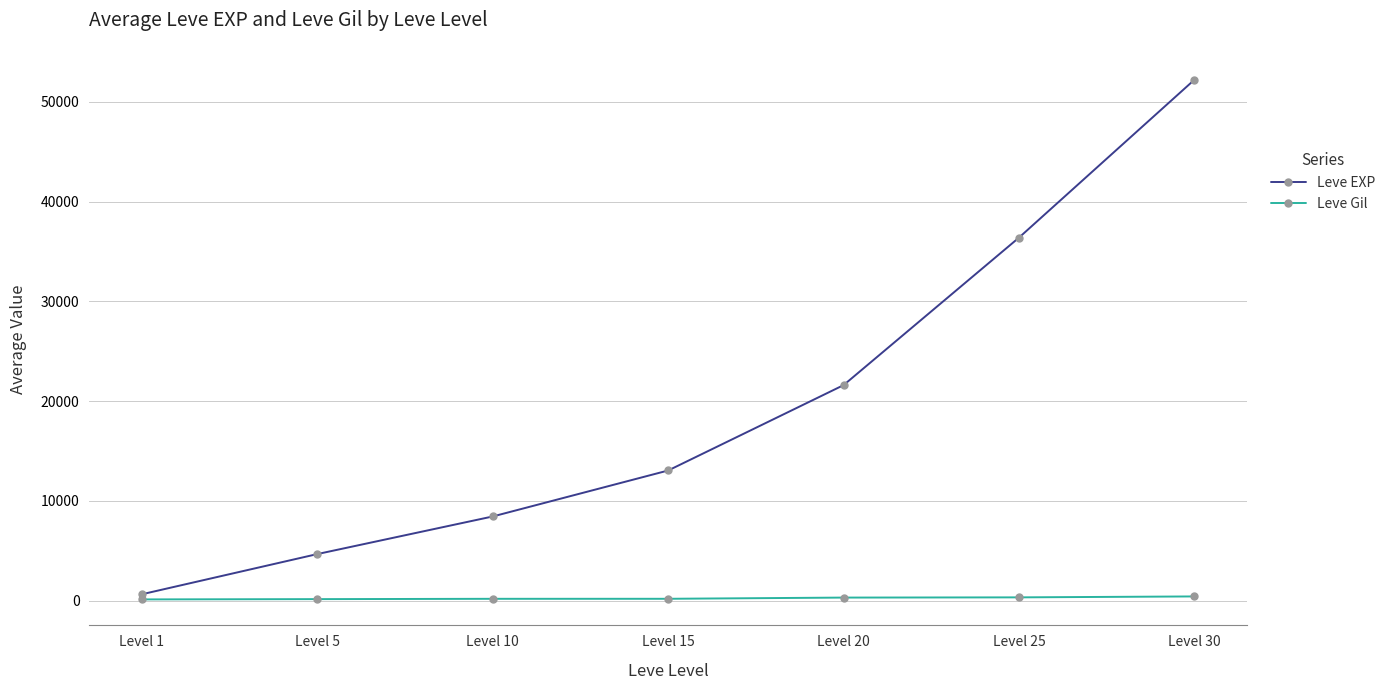

True or false: Leve Gil and Leve EXP cross at least once.

False